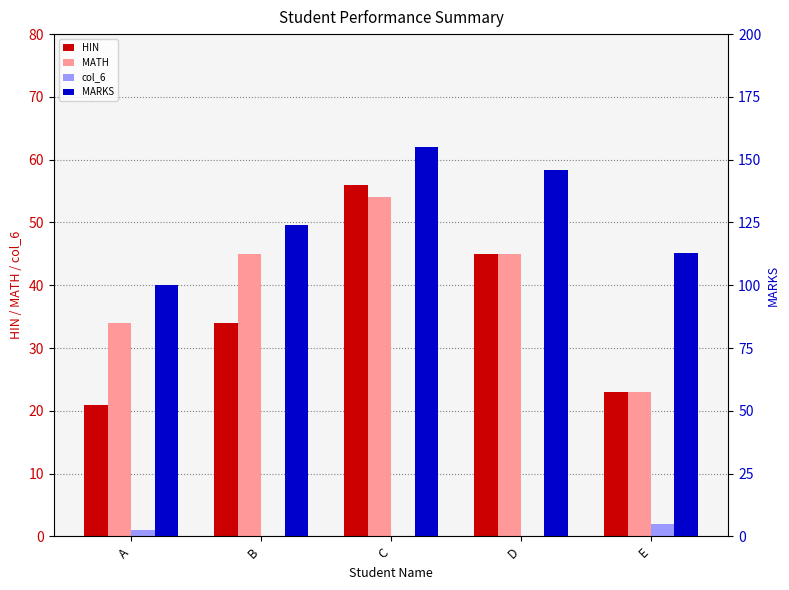

What value does the col_6 series have at E?

2